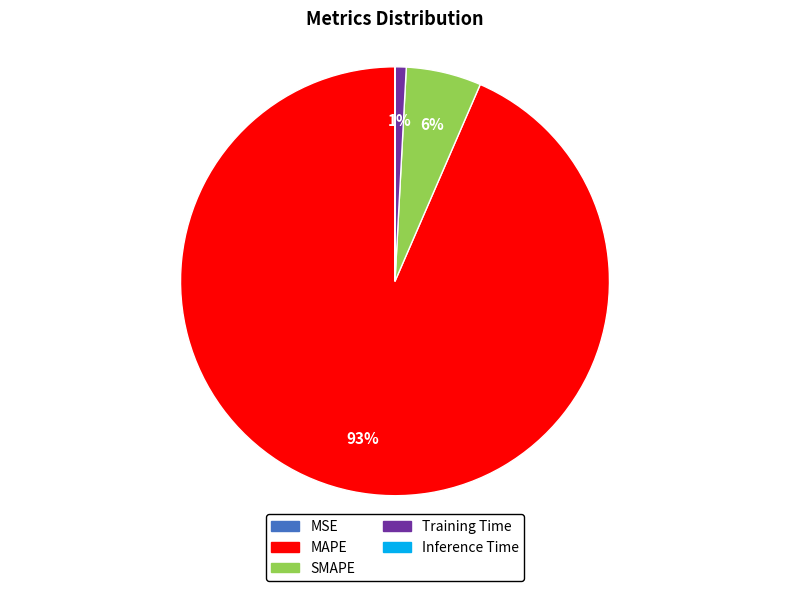

To the nearest percent, what is the combined percentage of SMAPE and Training Time?

7%